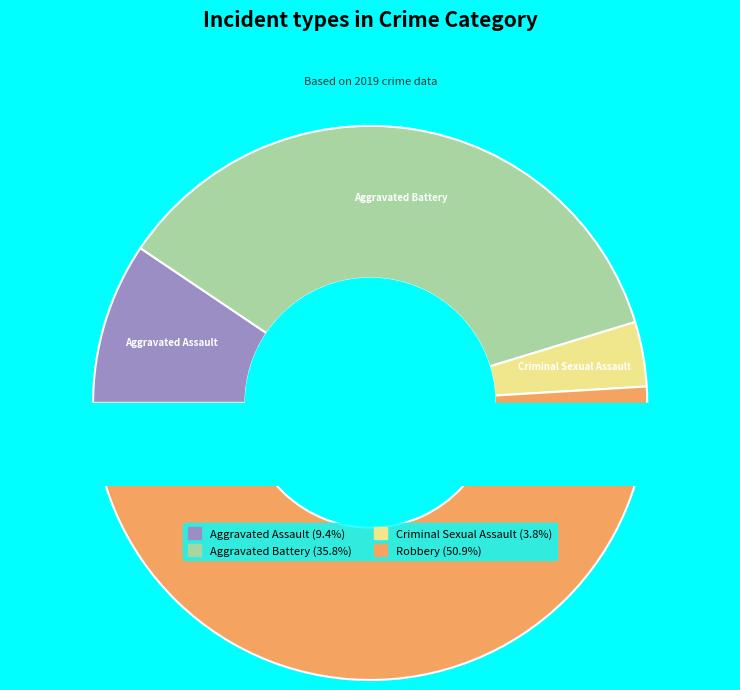

The Criminal Sexual Assault slice represents 4% of the pie. True or false?

True